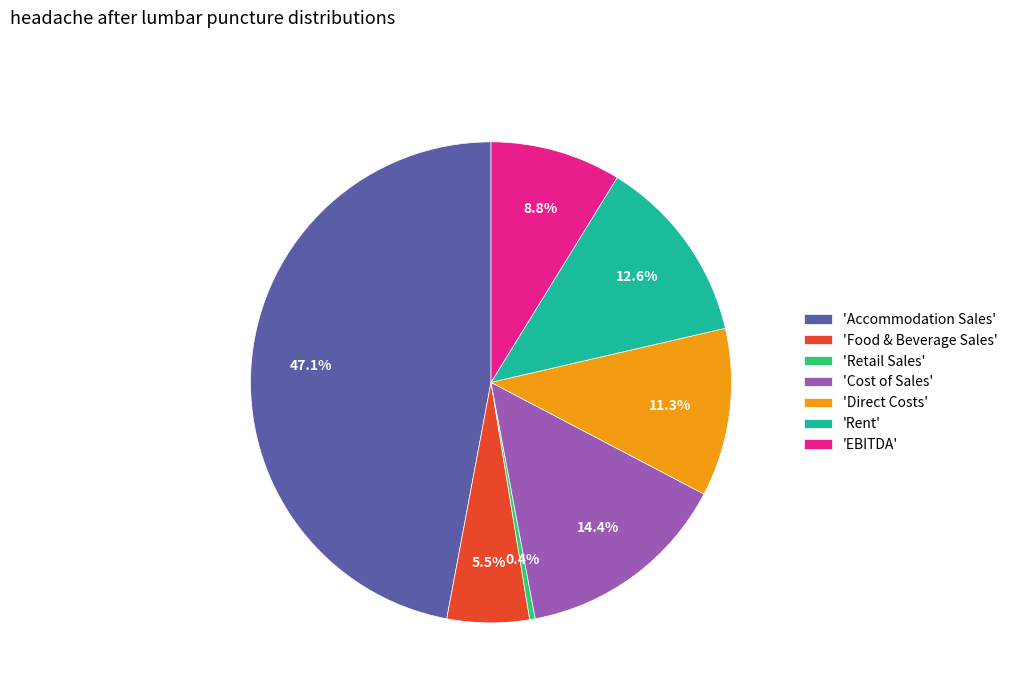

Which category has the smallest portion of the pie?

'Retail Sales'